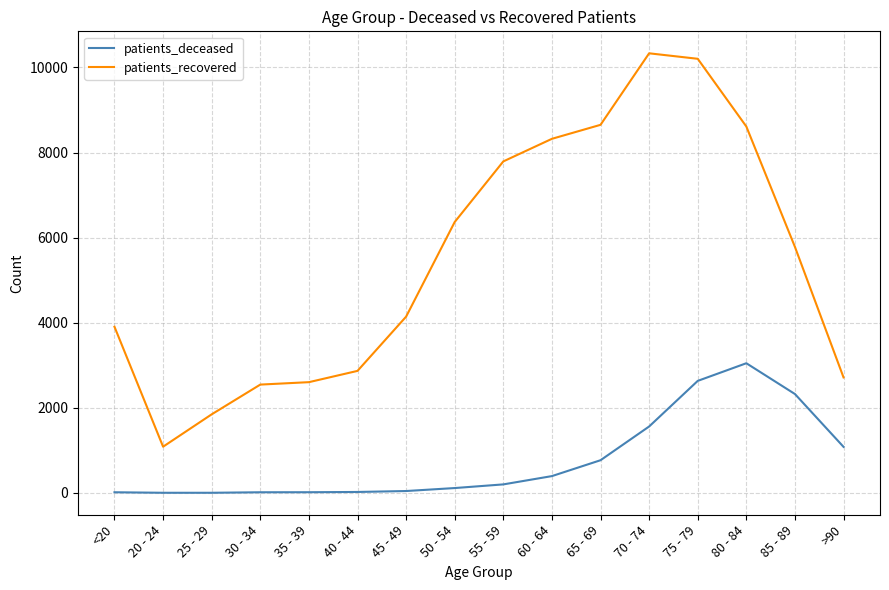

The value of patients_recovered at 50 - 54 is 6368. True or false?

True